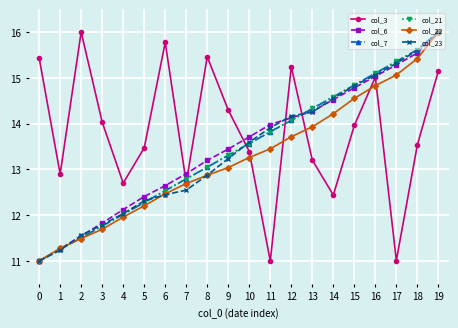

True or false: col_23 has more than 0 interior local peaks.

False